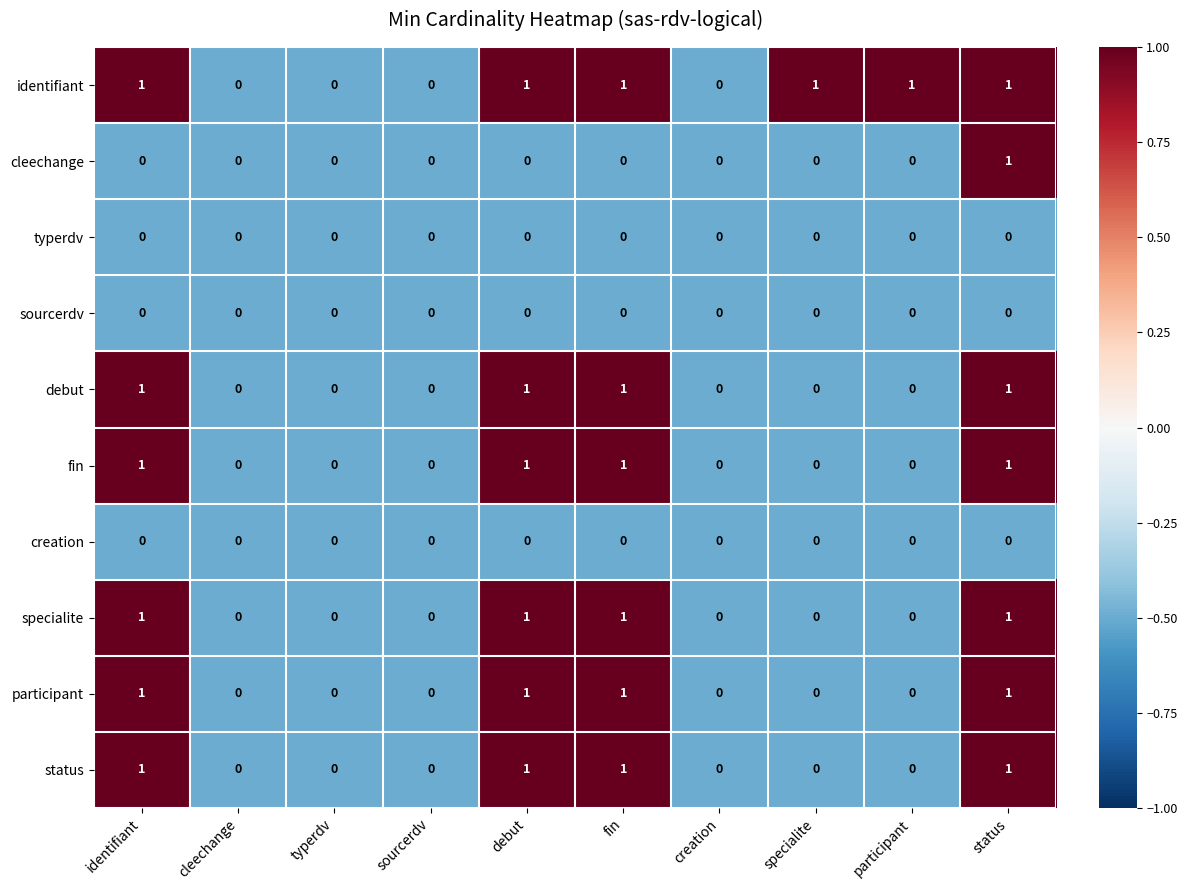

How many debut values are between 0 and 1?

10